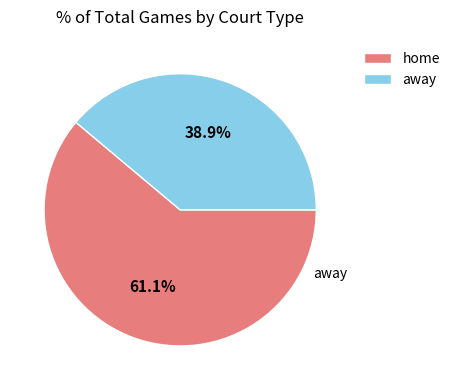

To the nearest percent, what portion does away represent?

39%